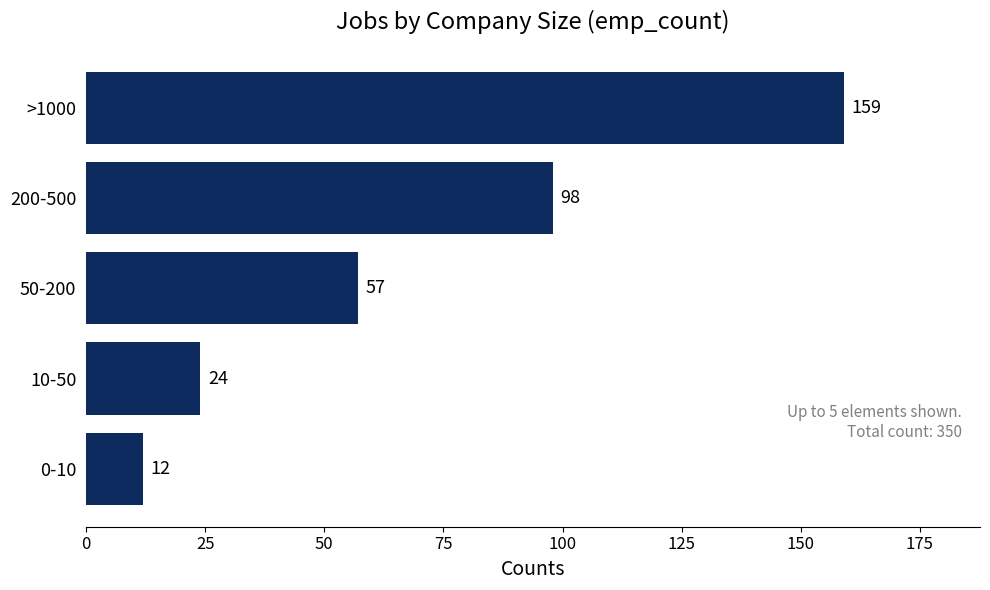

What is the greatest value displayed?

159